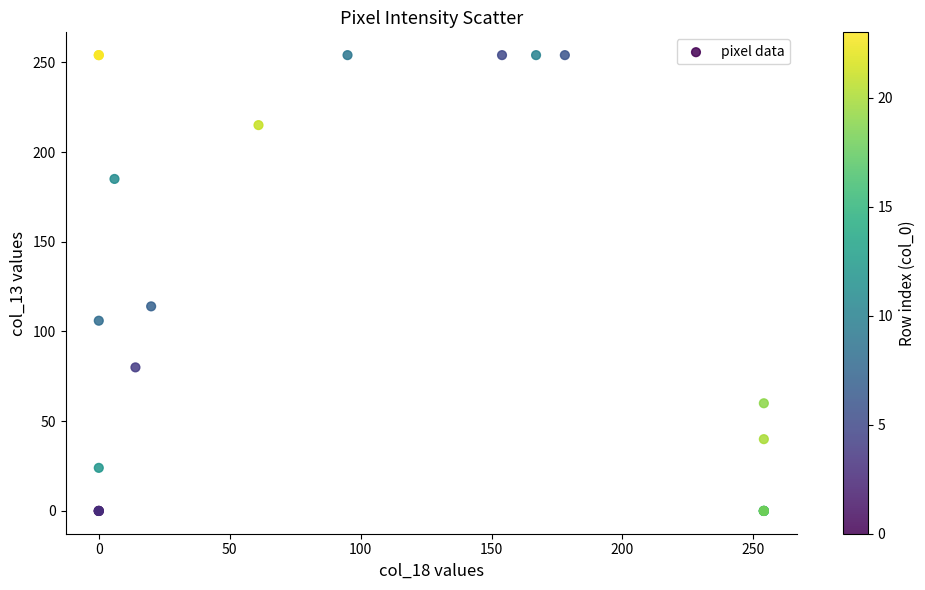

What Y value in the scatter plot is closest to 127?

114